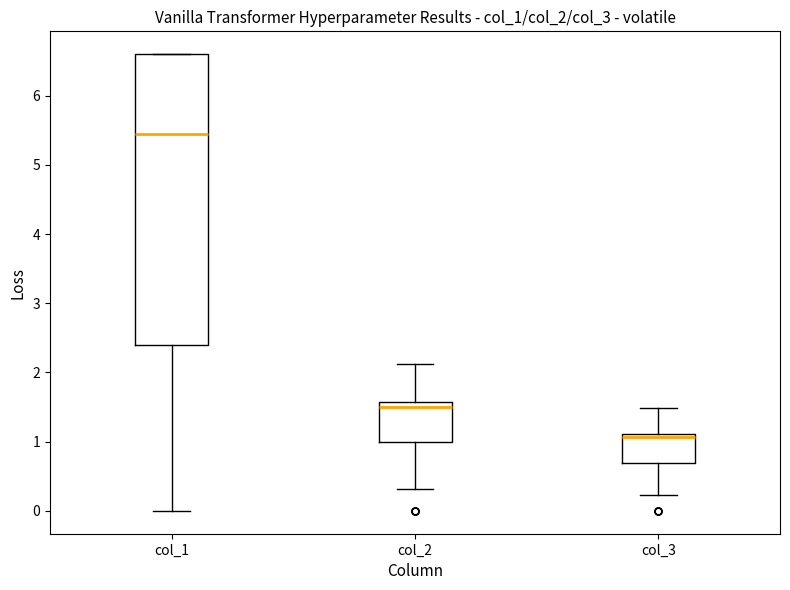

Reading left to right, read every box against the y-axis: the position of its median line, the range the box covers, and the ends of its whiskers. The values are not printed on the chart, so give them approximately, as read against the axis.

col_1: median 5.5, box 2.4 to 6.6, whiskers 0.0 to 6.6
col_2: median 1.5, box 1.0 to 1.6, whiskers 0.3 to 2.1
col_3: median 1.1 (just below the box's upper edge), box 0.7 to 1.1, whiskers 0.2 to 1.5